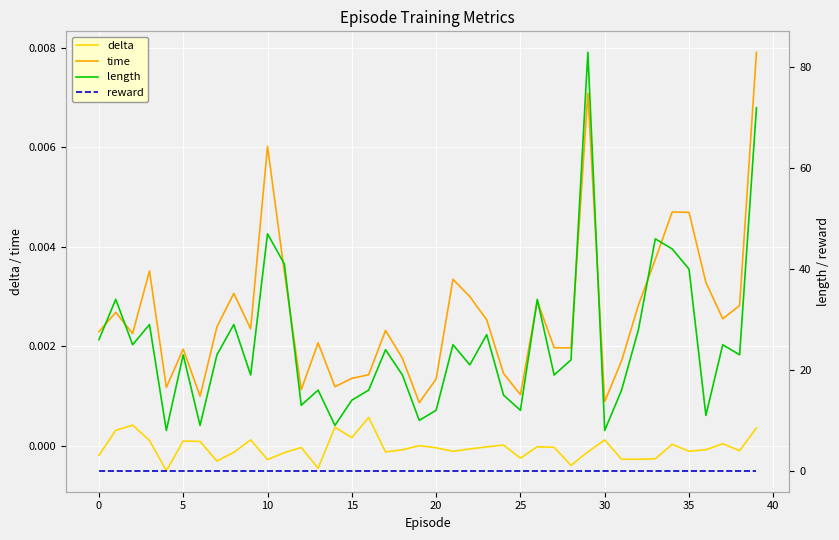

True or false: delta and time cross at least once.

False